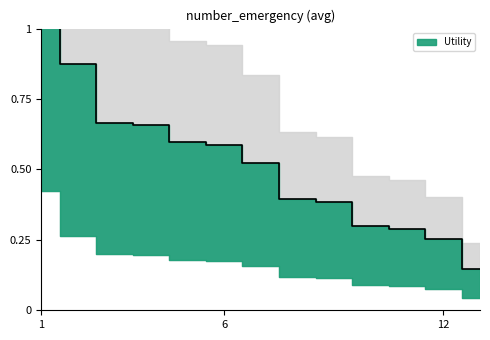

The chart shows a value of 0.3 at a1cresult. True or false?

False